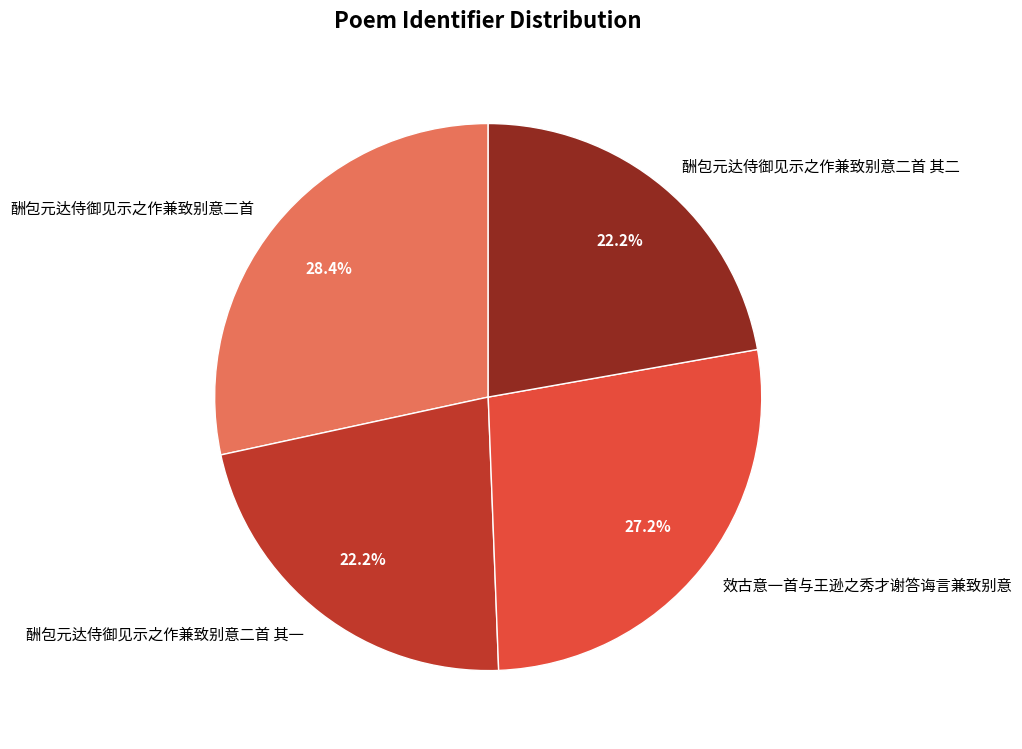

How much of the chart is everything except 酬包元达侍御见示之作兼致别意二首 其二?

77.8%